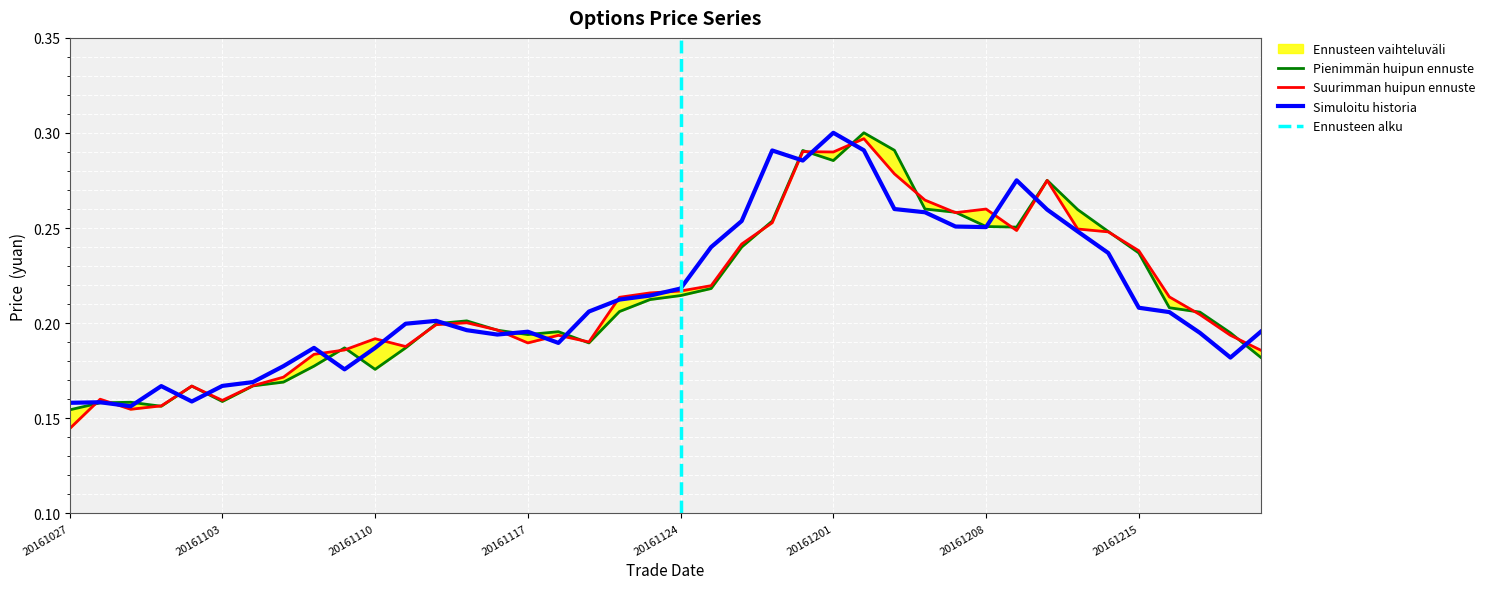

What is the minimum value shown in the chart?

0.1